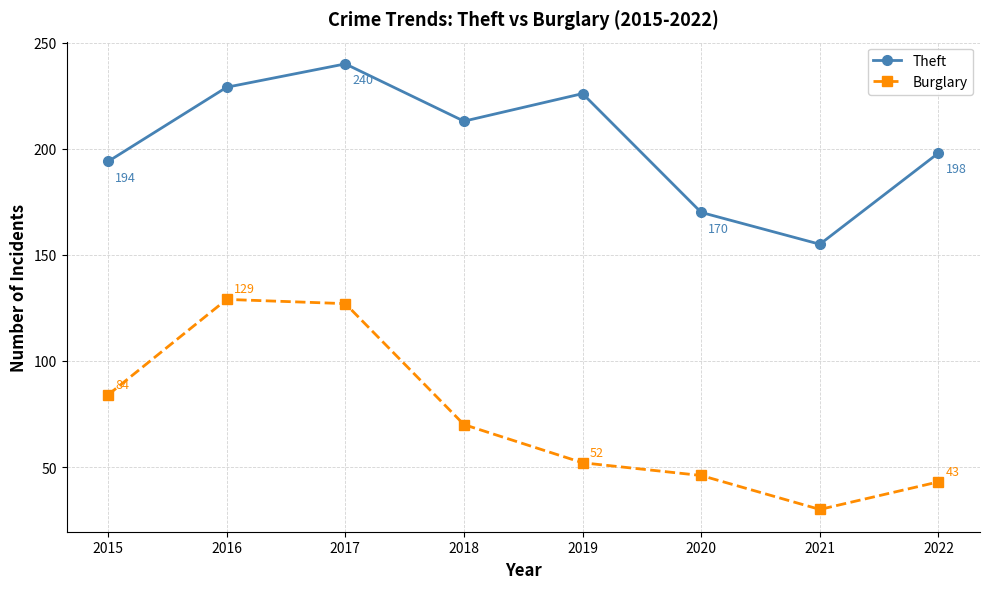

At which category does Burglary reach its first local peak?

2016